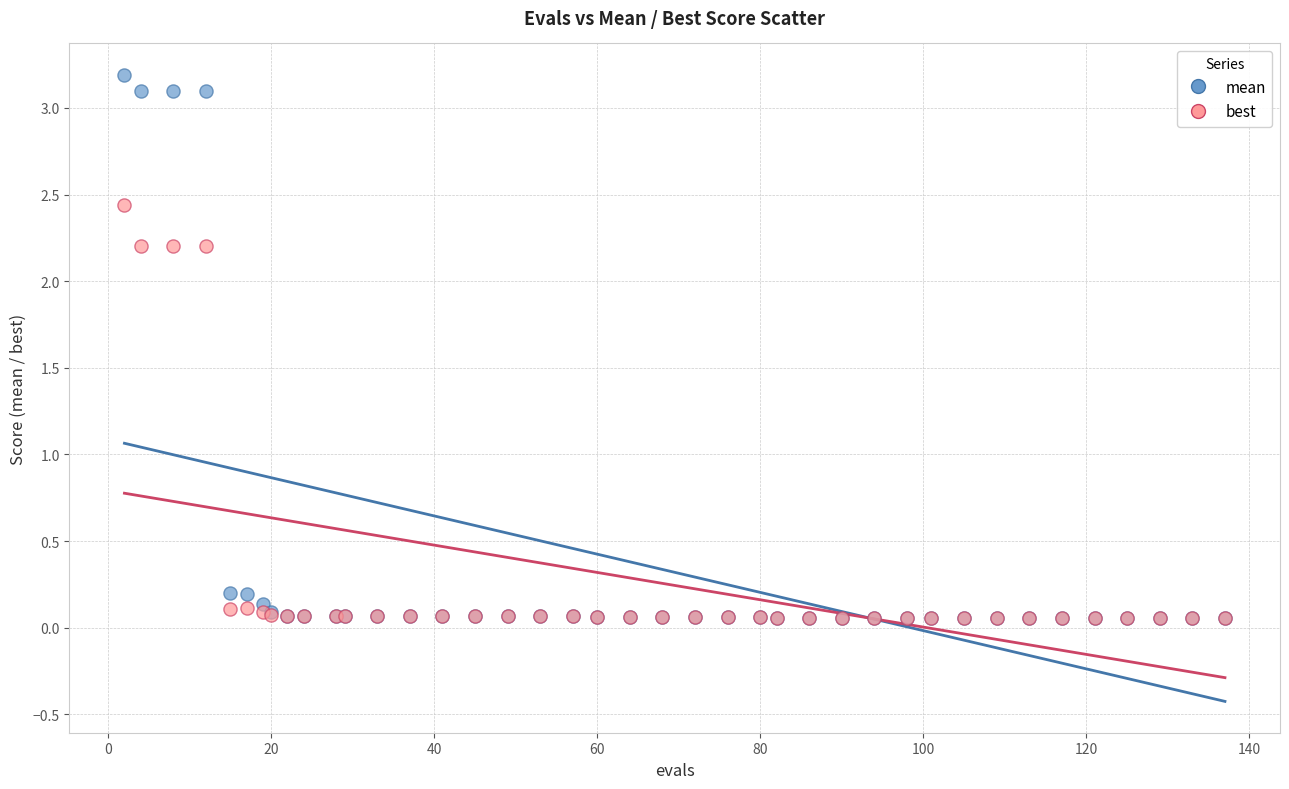

What are all the series names shown in the legend?

mean, best